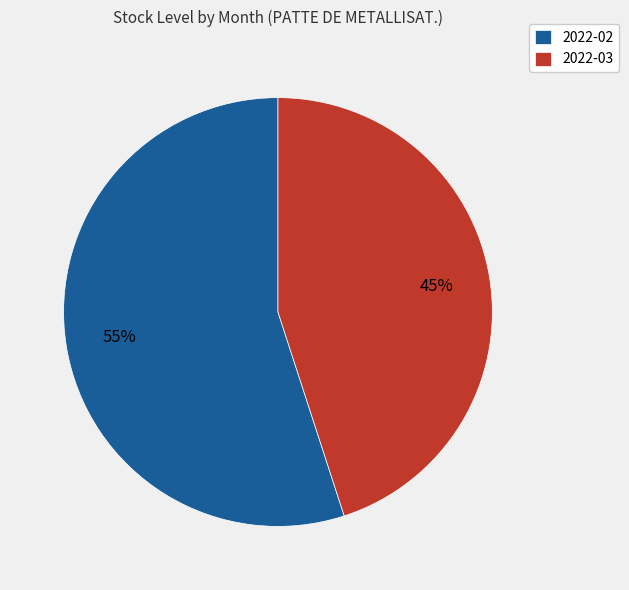

Is there a majority slice in this chart?

Yes